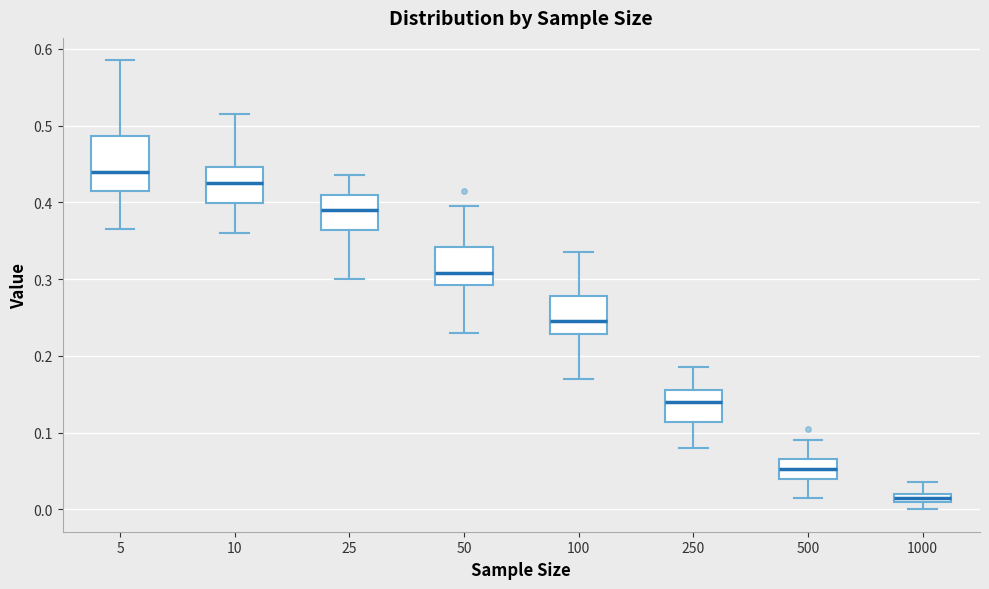

Which box is the tallest, from its lower edge to its upper edge?

5